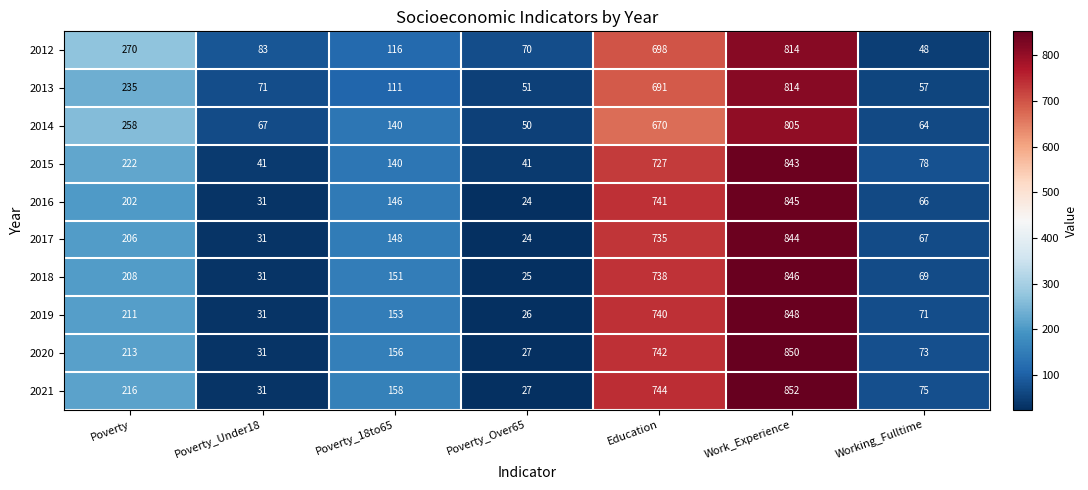

What is the difference between the 2013 values at Education and Working_Fulltime?

634